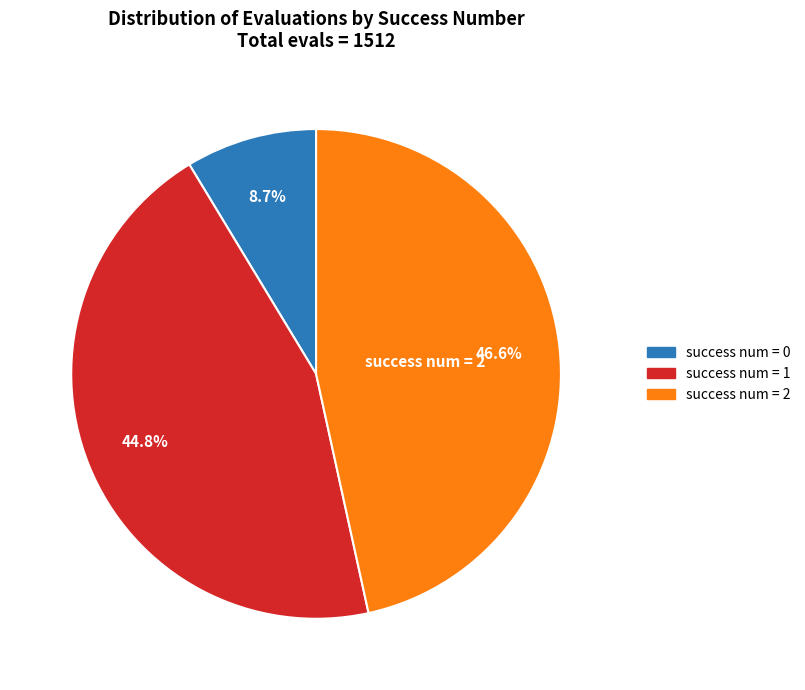

Is there any slice that represents more than half of the pie?

No